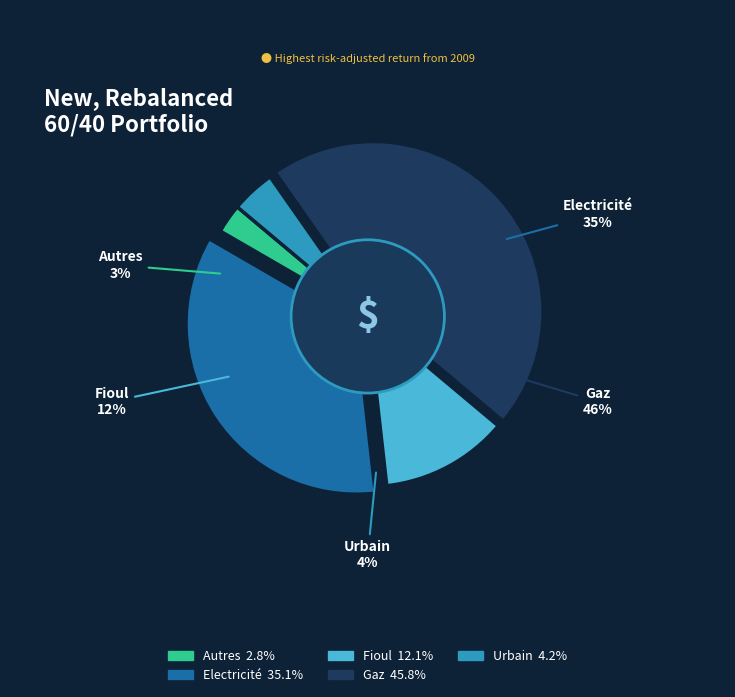

Is there a majority slice in this chart?

No